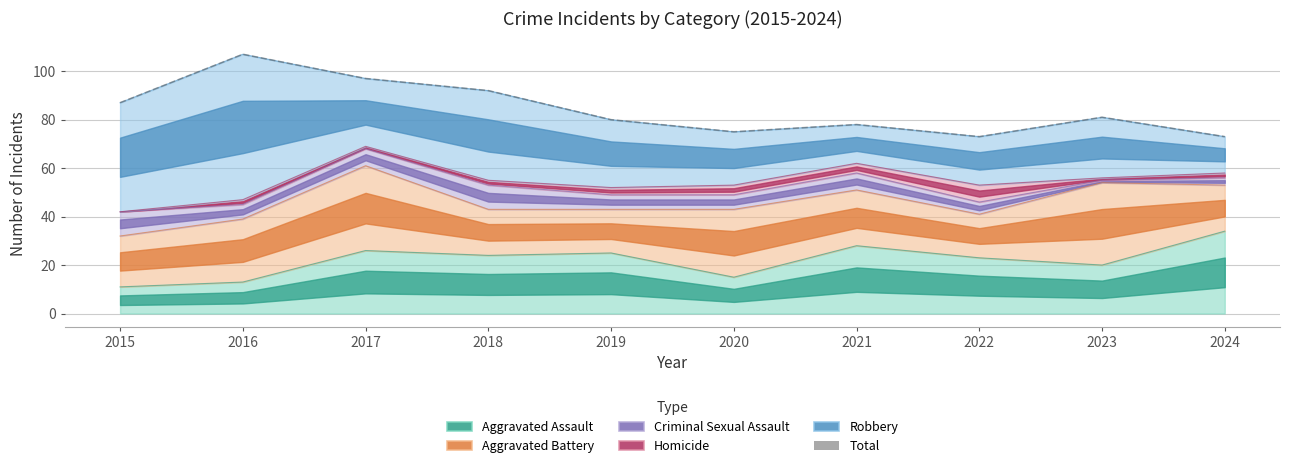

What is the difference between the maximum and minimum values?

34